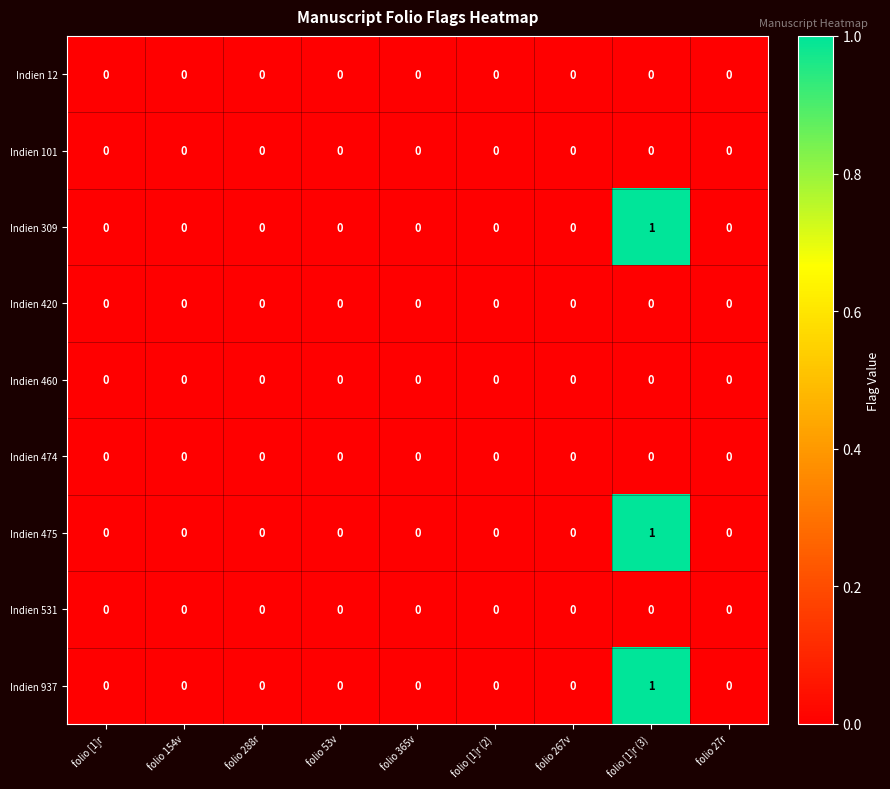

At which category is the sum across all series the highest?

folio [1]r (3)